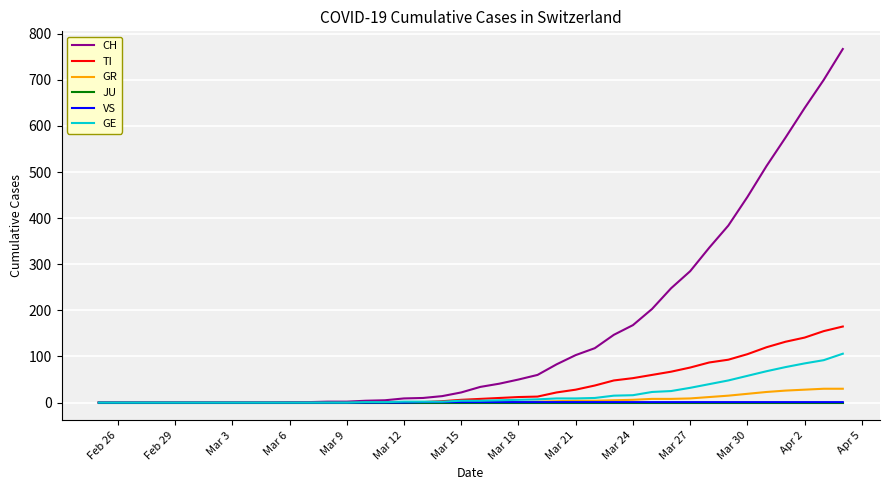

What is the difference between the maximum and minimum values in the TI series?

165